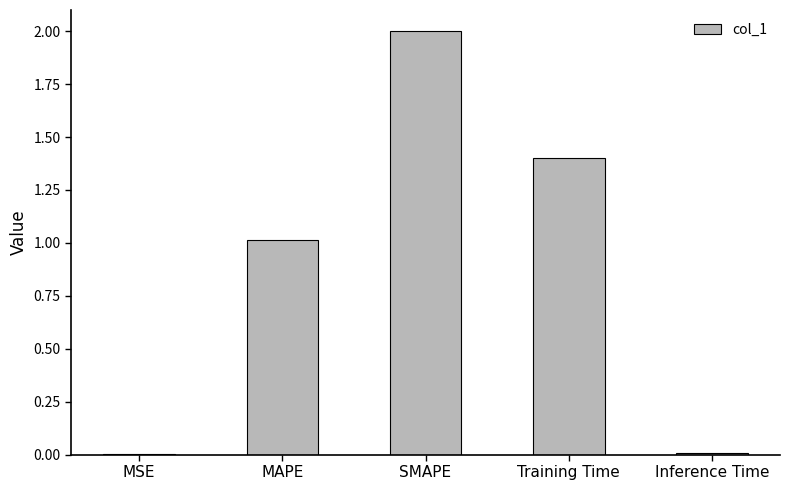

What is the average value?

0.9